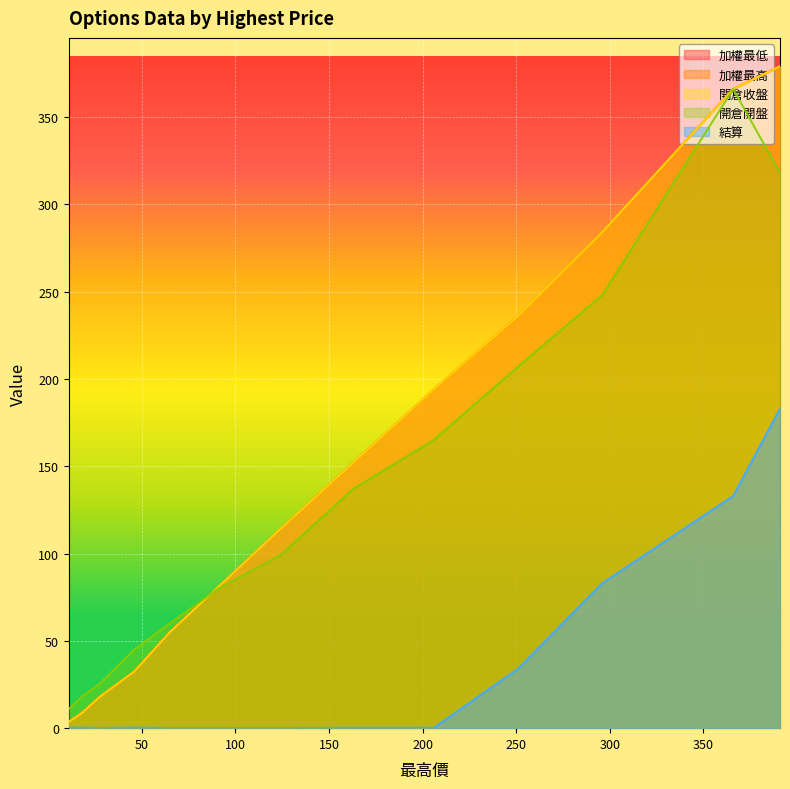

How many intersections are there between 加權最高 and 開倉開盤?

1